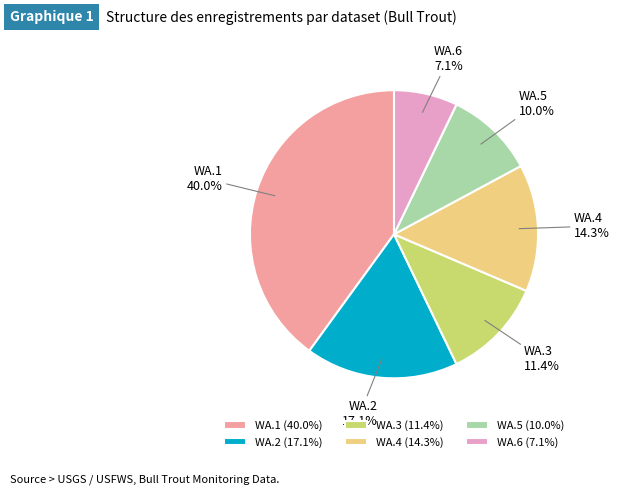

Count the number of slices in the pie.

6